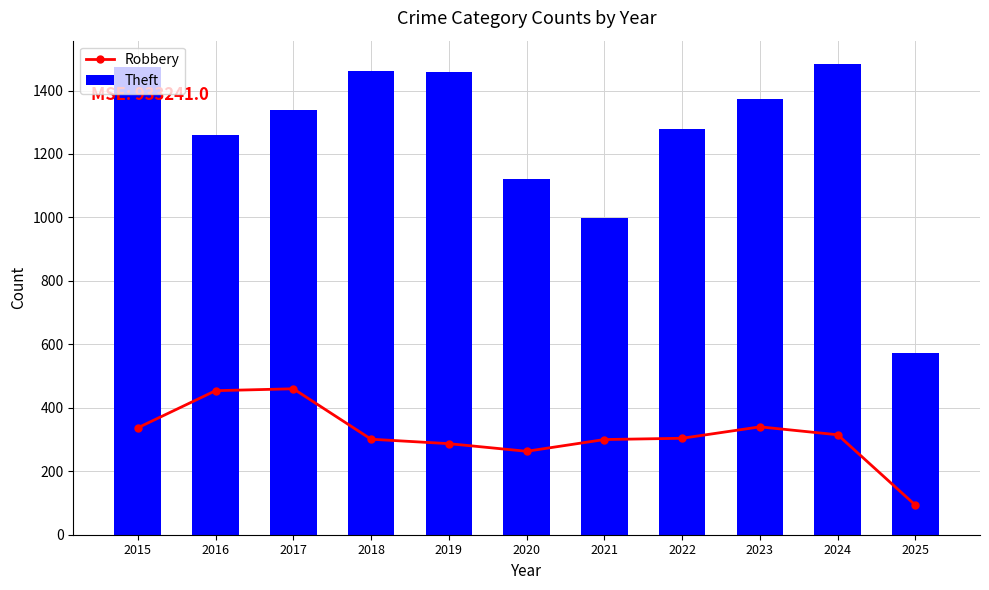

Is the value of Robbery at 2016 greater than the value of Theft at 2021?

No